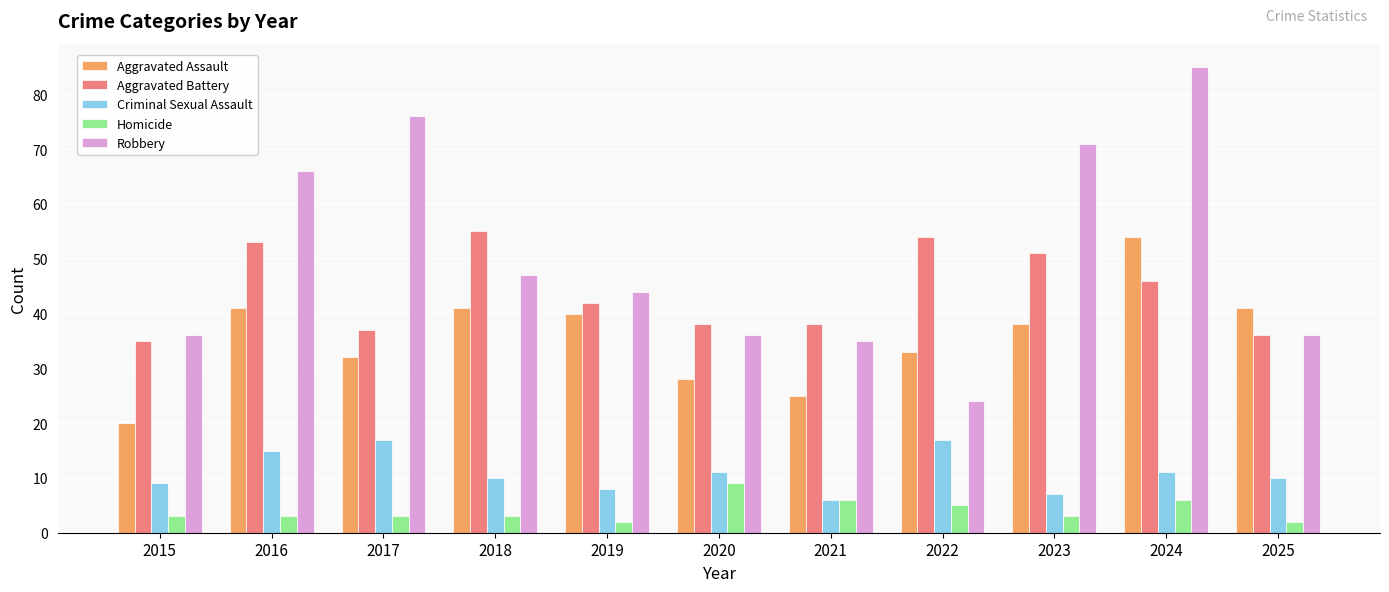

Reading right to left, what are all the values shown in this chart?

Aggravated Assault: 2025=41	2024=54	2023=38	2022=33	2021=25	2020=28	2019=40	2018=41	2017=32	2016=41	2015=20
Aggravated Battery: 2025=36	2024=46	2023=51	2022=54	2021=38	2020=38	2019=42	2018=55	2017=37	2016=53	2015=35
Criminal Sexual Assault: 2025=10	2024=11	2023=7	2022=17	2021=6	2020=11	2019=8	2018=10	2017=17	2016=15	2015=9
Homicide: 2025=2	2024=6	2023=3	2022=5	2021=6	2020=9	2019=2	2018=3	2017=3	2016=3	2015=3
Robbery: 2025=36	2024=85	2023=71	2022=24	2021=35	2020=36	2019=44	2018=47	2017=76	2016=66	2015=36